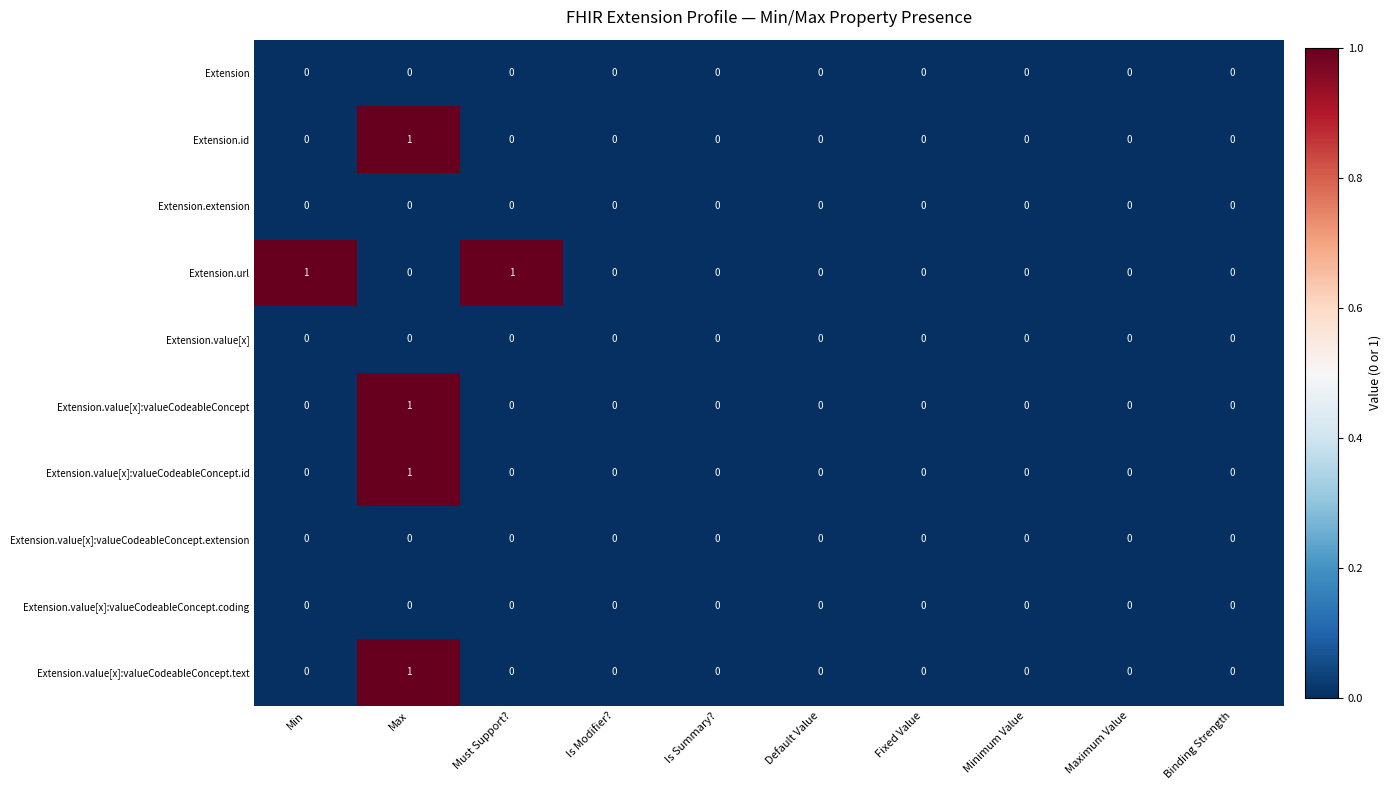

At which category is the sum across all series the highest?

Max